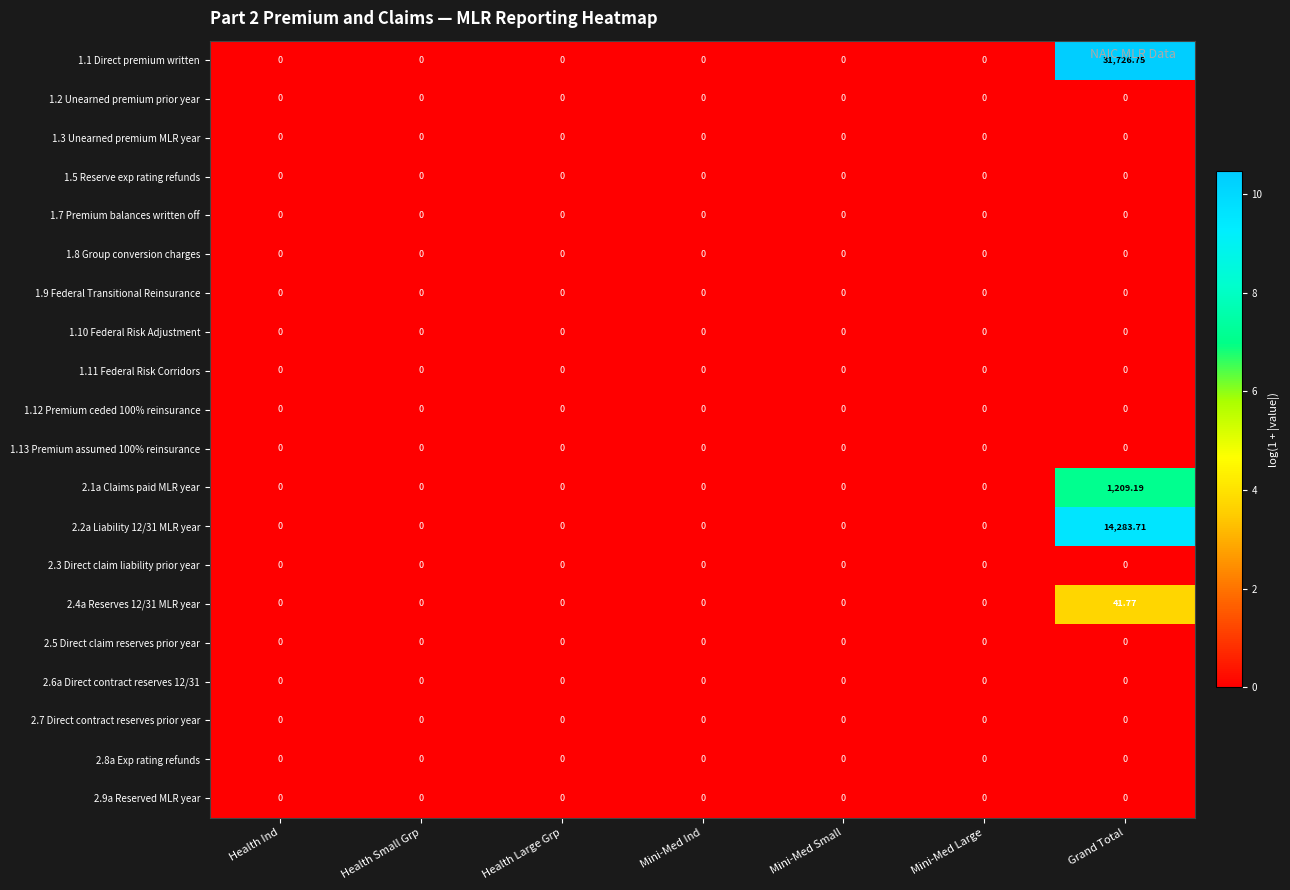

At which category is the sum across all series the highest?

Grand Total